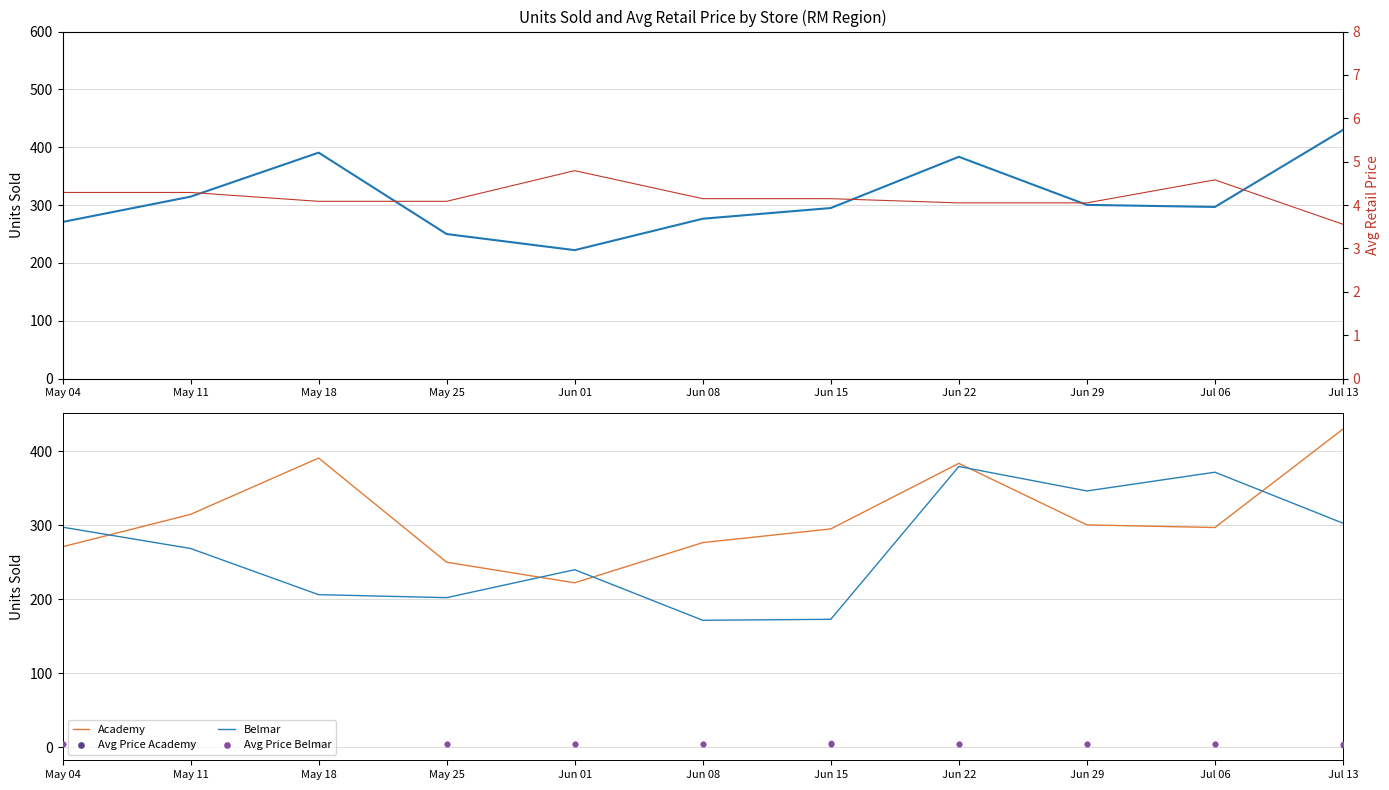

Which series has the largest Y range (max minus min)?

Belmar